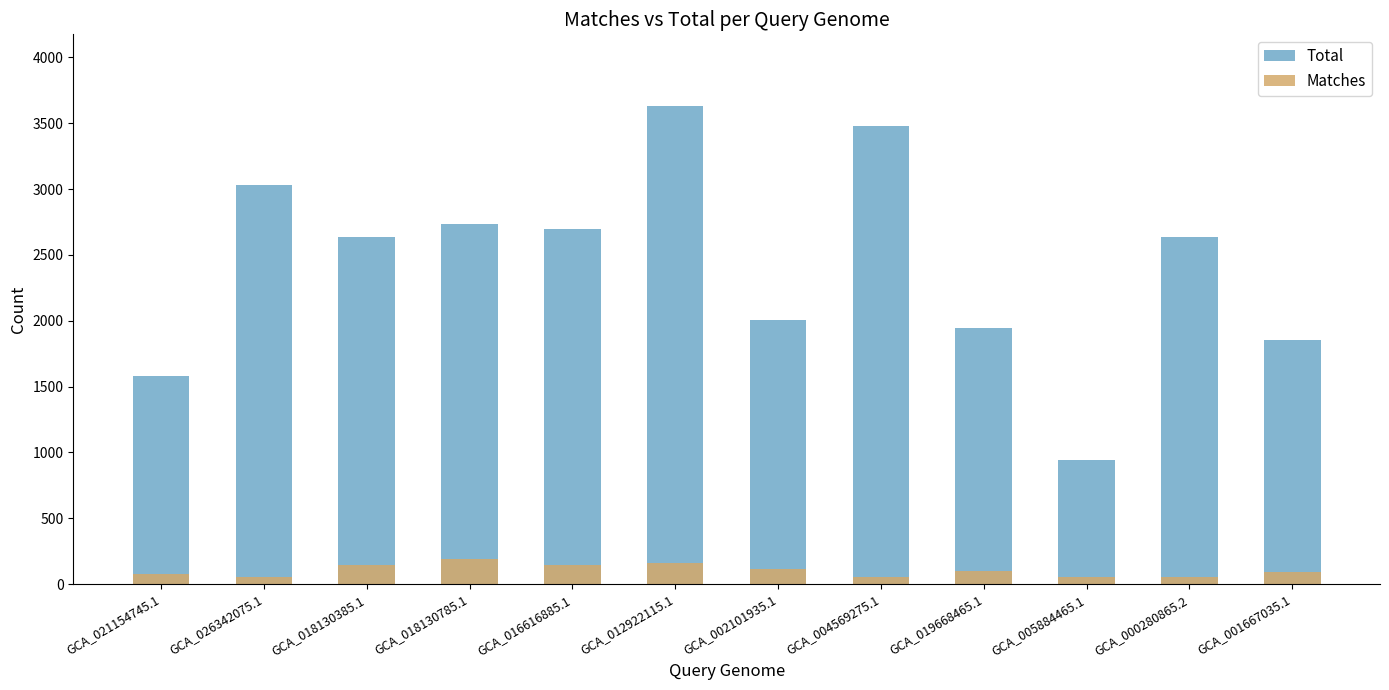

What is the maximum value for Matches?

190